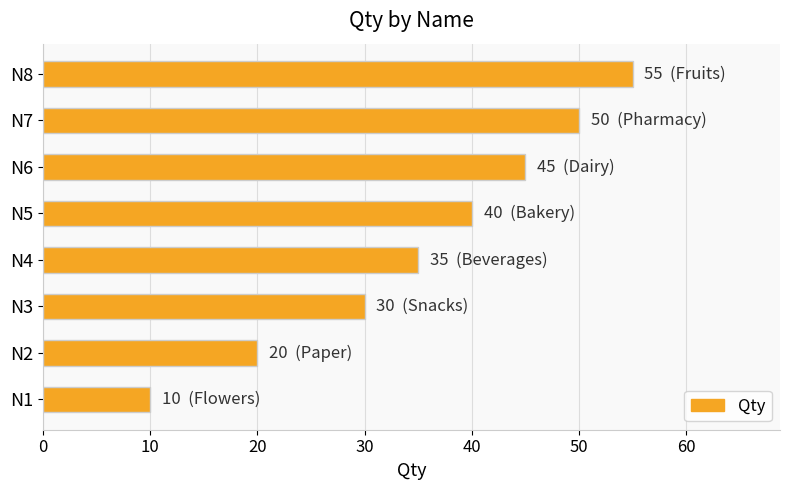

Reading bottom to top, transcribe all the data shown in this chart.

N1=10	N2=20	N3=30	N4=35	N5=40	N6=45	N7=50	N8=55